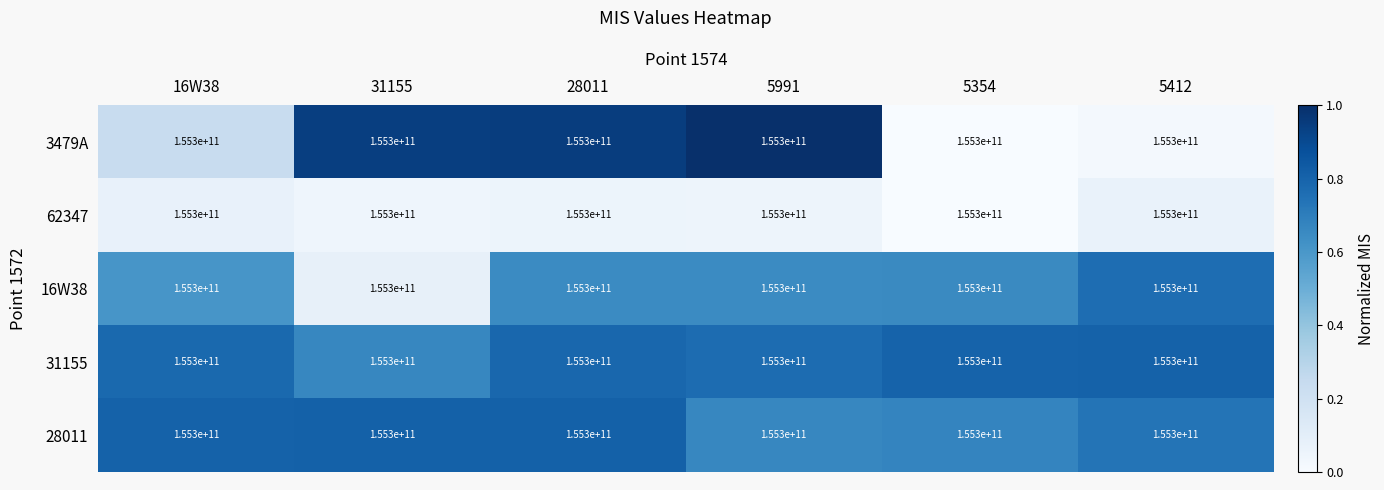

What is the difference between the maximum and minimum values in the 62347 series?

0.1